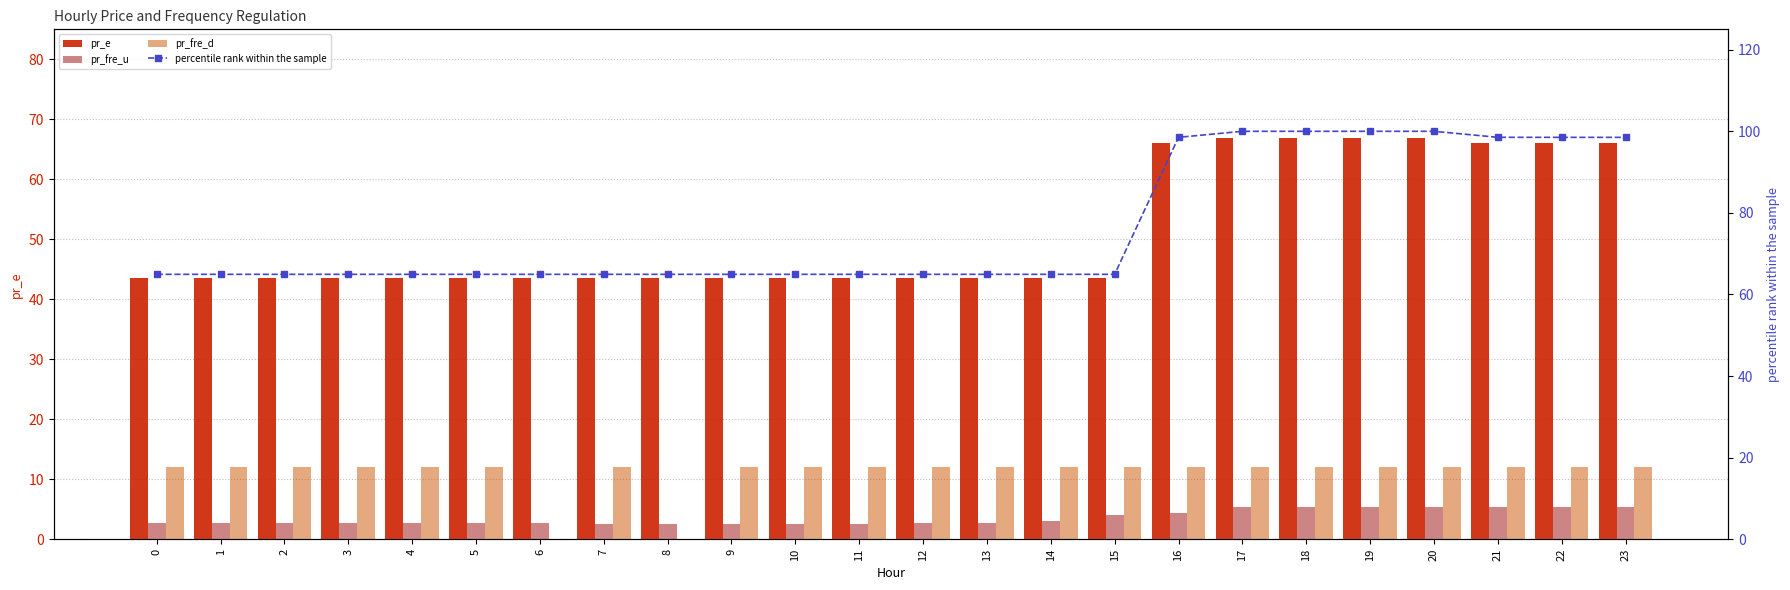

Reading right to left, transcribe all the data shown in this chart.

pr_e: 66.0	66.0	66.0	67.0	67.0	67.0	67.0	66.0	43.5	43.5	43.5	43.5	43.5	43.5	43.5	43.5	43.5	43.5	43.5	43.5	43.5	43.5	43.5	43.5
pr_fre_u: 5.3	5.3	5.3	5.3	5.3	5.3	5.3	4.4	4.0	3.0	2.7	2.7	2.5	2.5	2.5	2.5	2.5	2.7	2.8	2.7	2.7	2.7	2.7	2.7
pr_fre_d: 12.0	12.0	12.0	12.0	12.0	12.0	12.0	12.0	12.0	12.0	12.0	12.0	12.0	12.0	12.0	0.0	12.0	0.0	12.0	12.0	12.0	12.0	12.0	12.0
percentile rank within the sample: 98.5	98.5	98.5	100.0	100.0	100.0	100.0	98.5	64.9	64.9	64.9	64.9	64.9	64.9	64.9	64.9	64.9	64.9	64.9	64.9	64.9	64.9	64.9	64.9